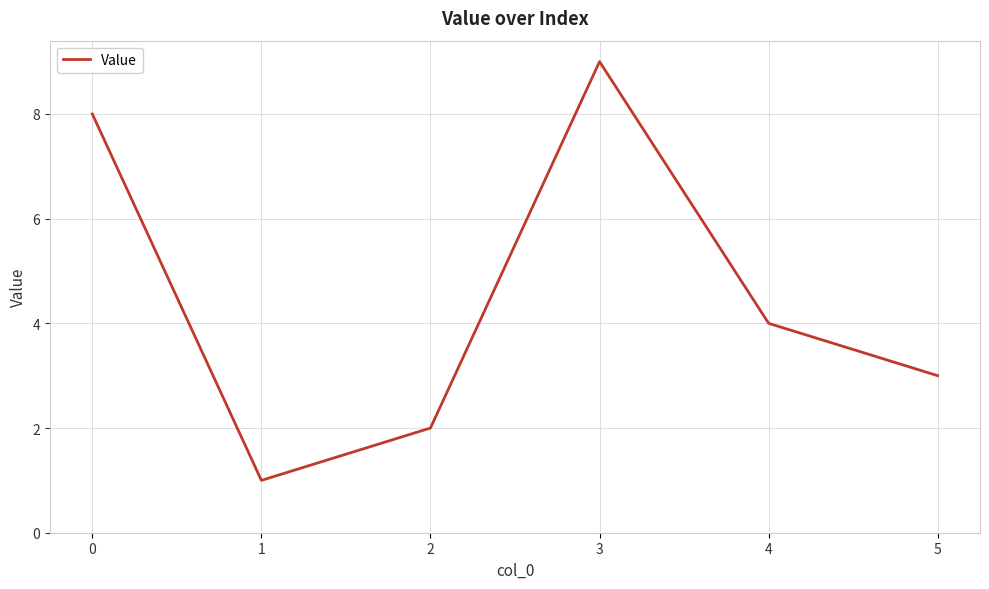

At which category does the data reach its first local valley?

1